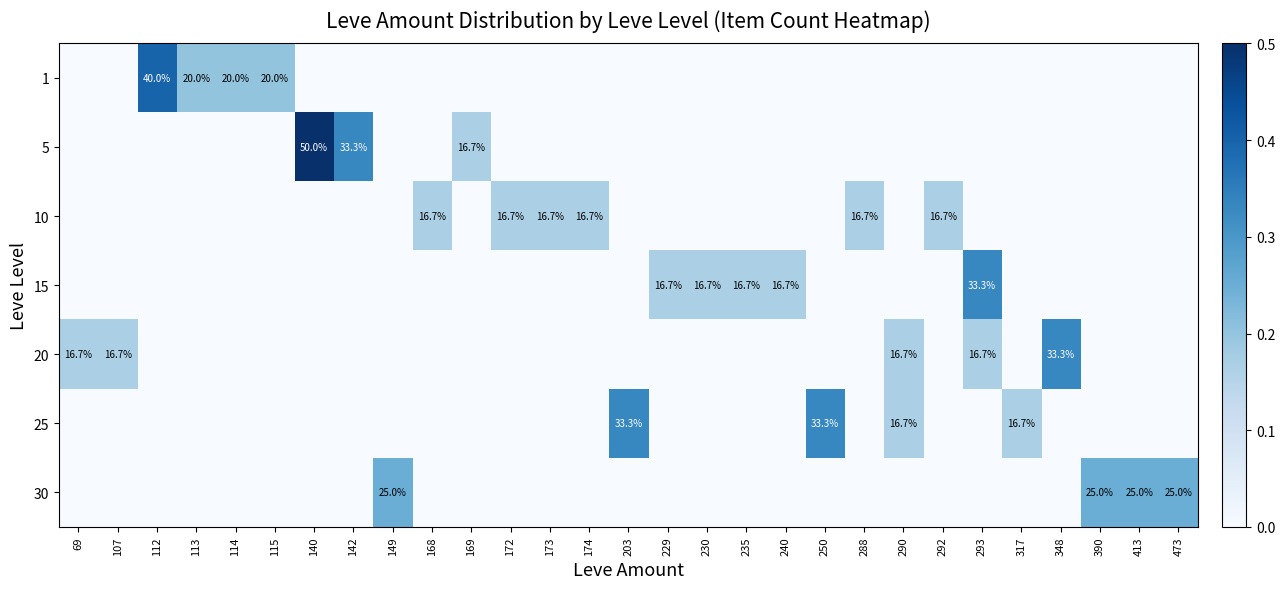

The 15 series shows 33.3 at 293. True or false?

True